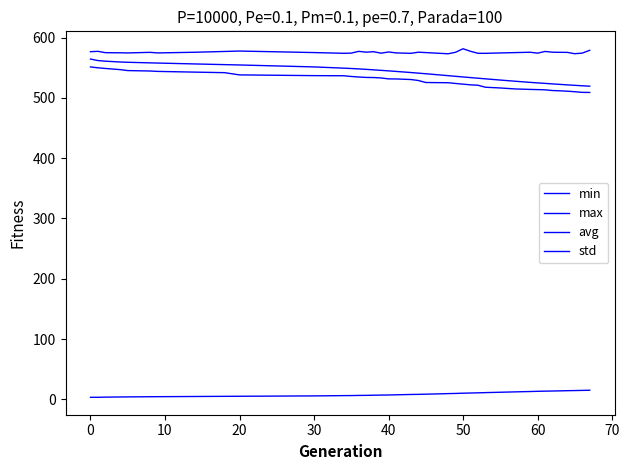

How many lines are shown in the chart?

4